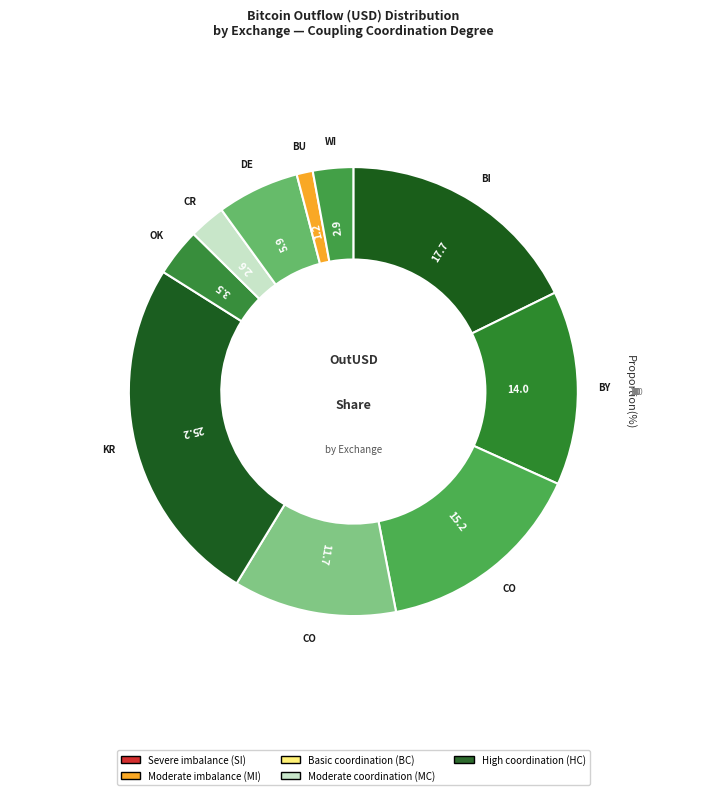

Which category has the biggest portion of the pie?

Kraken